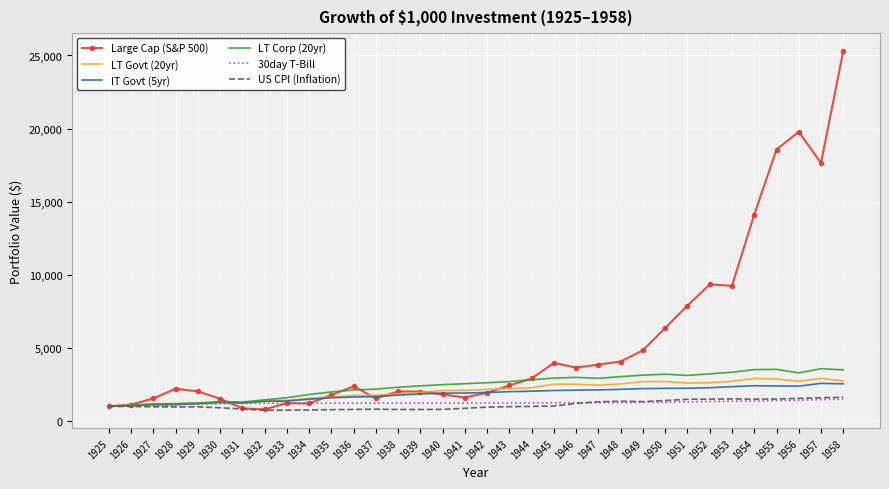

The LT Corp (20yr) series shows 2980.5 at 1946. True or false?

True